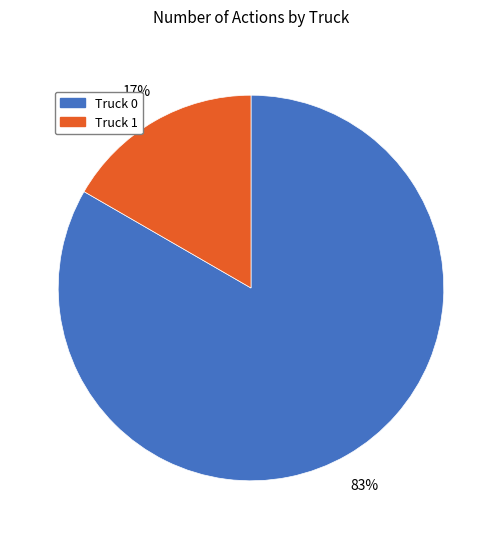

Do Truck 1 and Truck 0 together represent more than half of the pie?

Yes